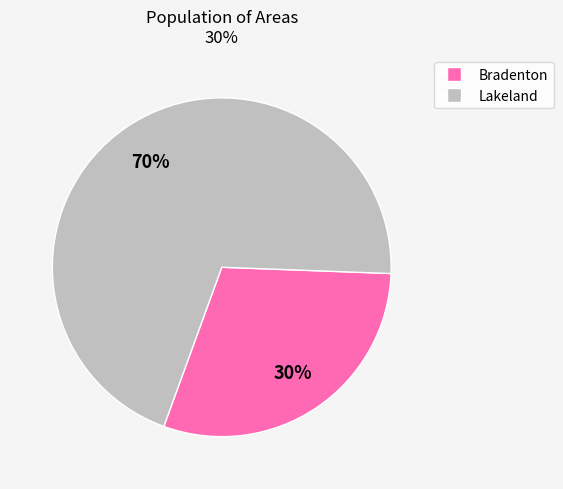

To the nearest percent, what is the difference between the largest and smallest slice percentages?

40%